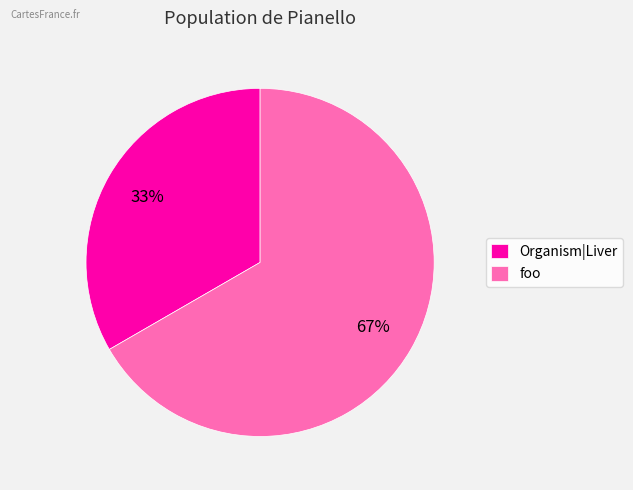

Count the number of slices in the pie.

2